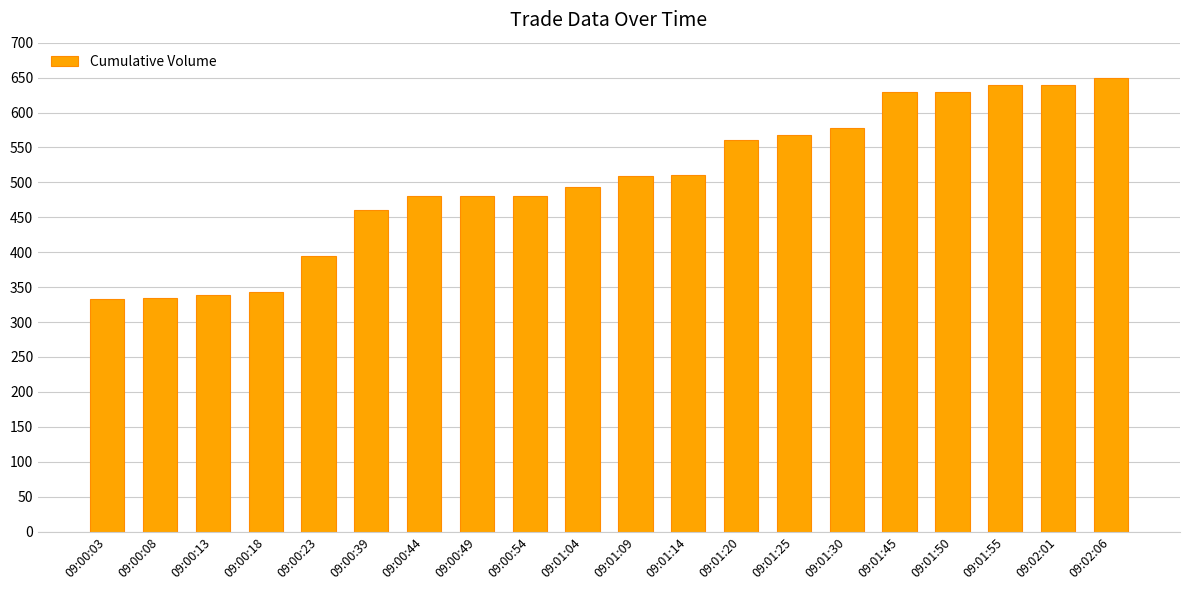

What is the minimum value shown in the chart?

333